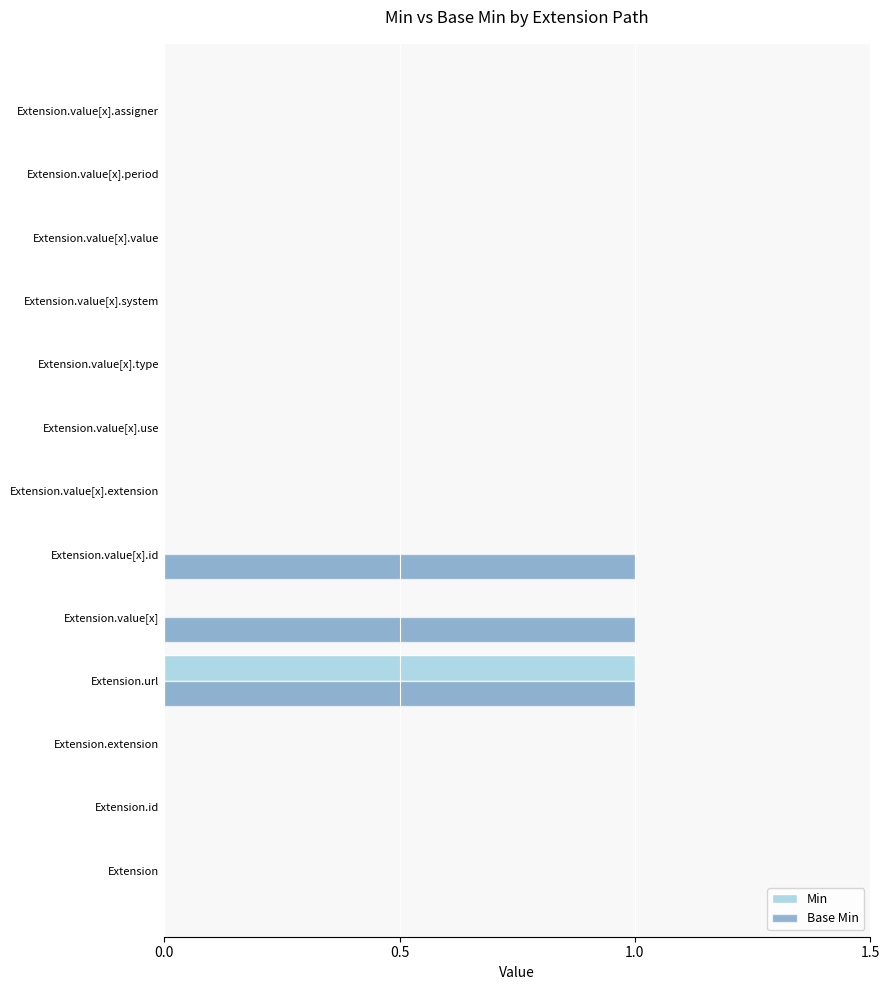

At which category is the sum across all series the highest?

Extension.url